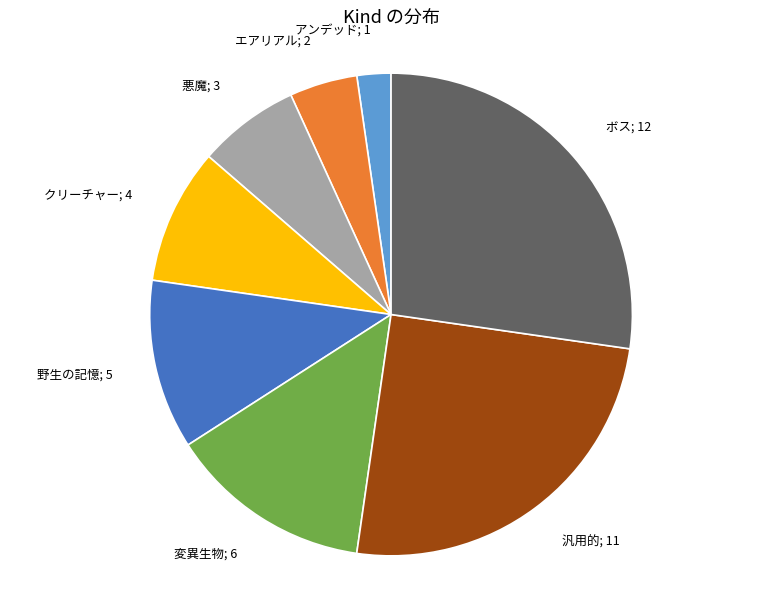

Is the sum of アンデッド; 1 and 汎用的; 11 greater than half?

No